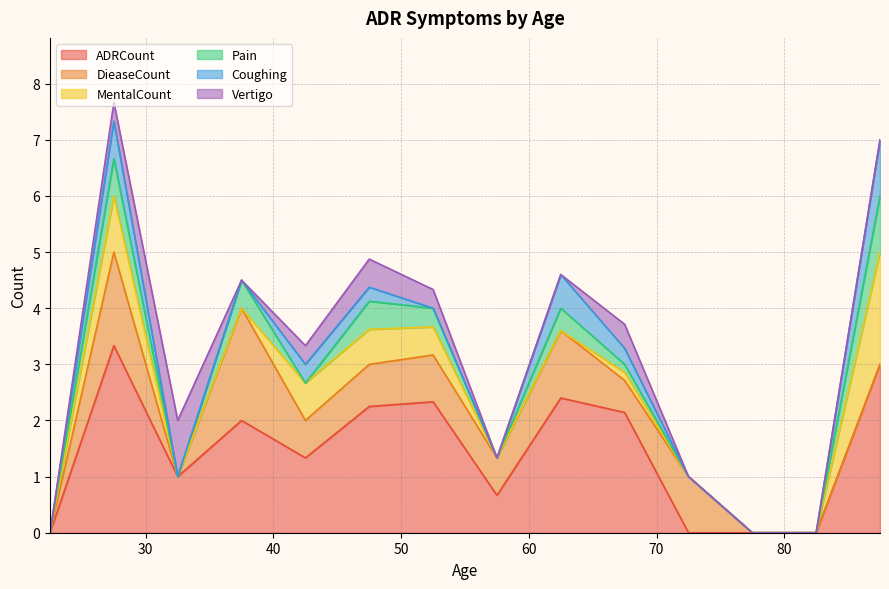

At 19, list the series in order from largest to smallest.

ADRCount, DieaseCount, MentalCount, Coughing, Vertigo, Pain